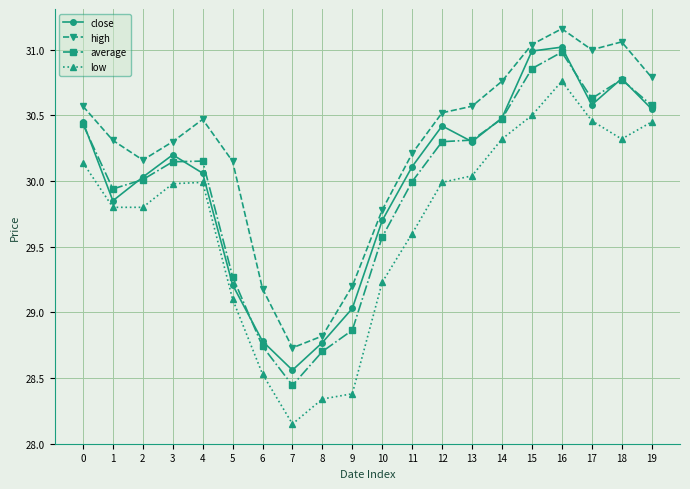

What are all the series names shown in the legend?

close, high, average, low